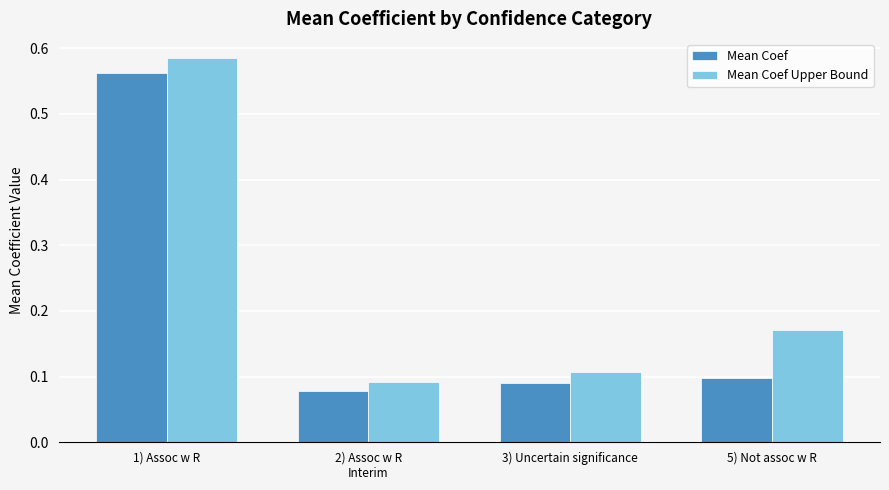

At how many categories does at least one series exceed 0?

4